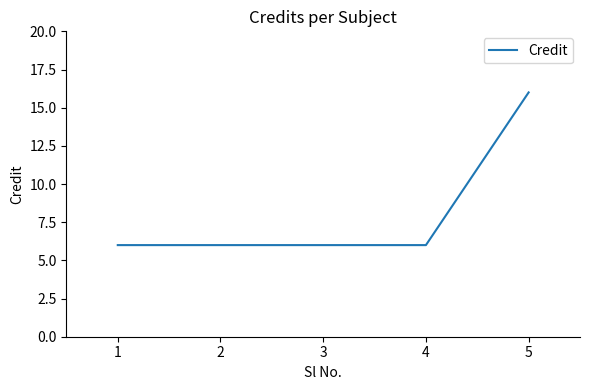

How many categories are shown in the chart?

5